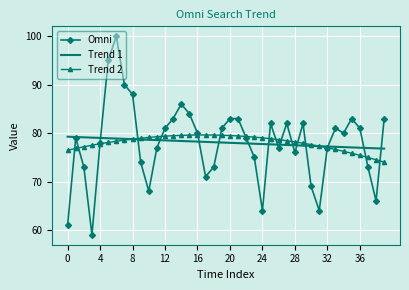

Which series has the largest range (max minus min)?

Omni